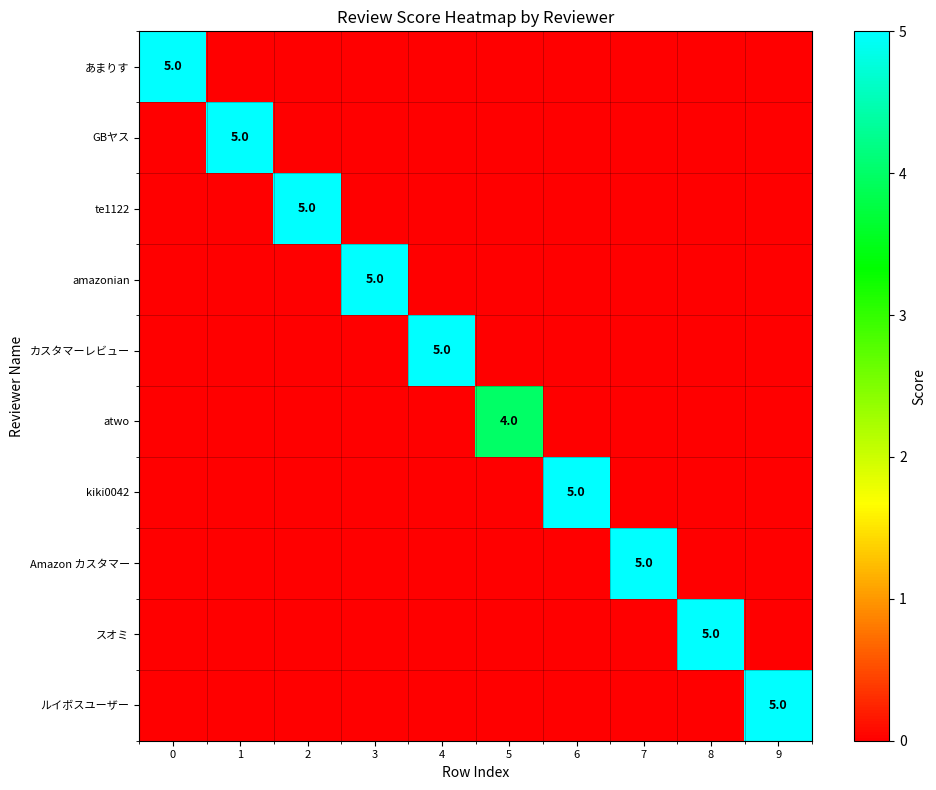

How many series are shown in this chart?

10